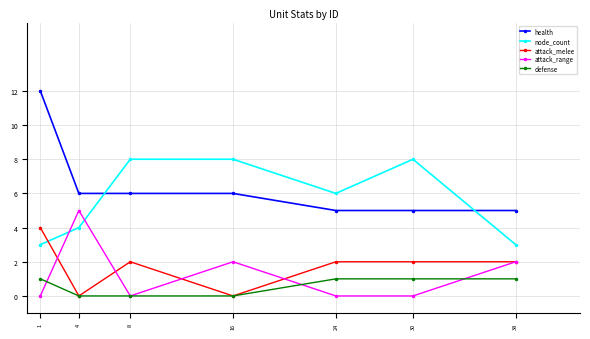

Is the value of attack_range at 4 greater than the value of node_count at 1?

Yes